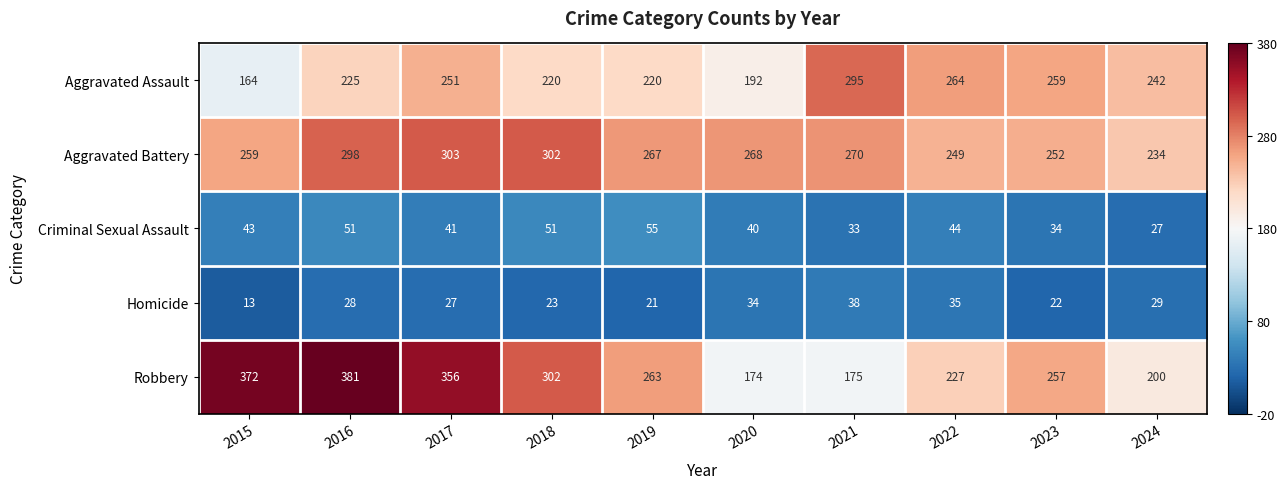

At which category does the chart reach its minimum across all series?

2015